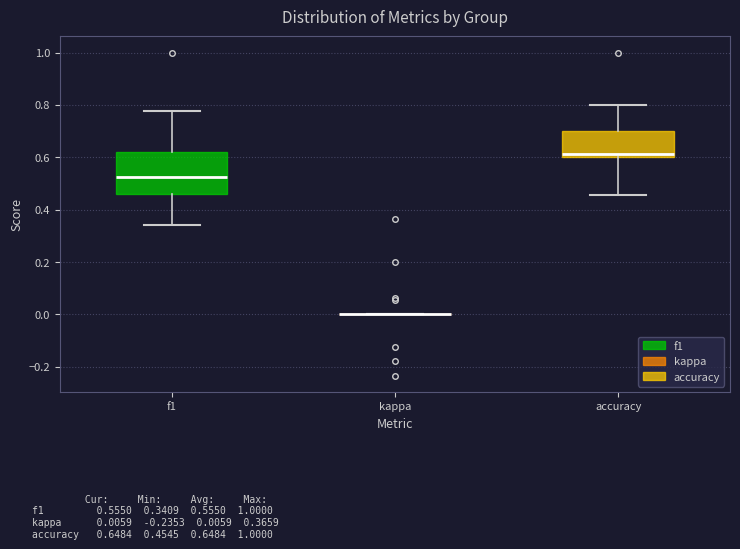

Where does the lower whisker of the box for accuracy end on the y-axis? The values are not printed on the chart, so give them approximately, as read against the axis.

0.46